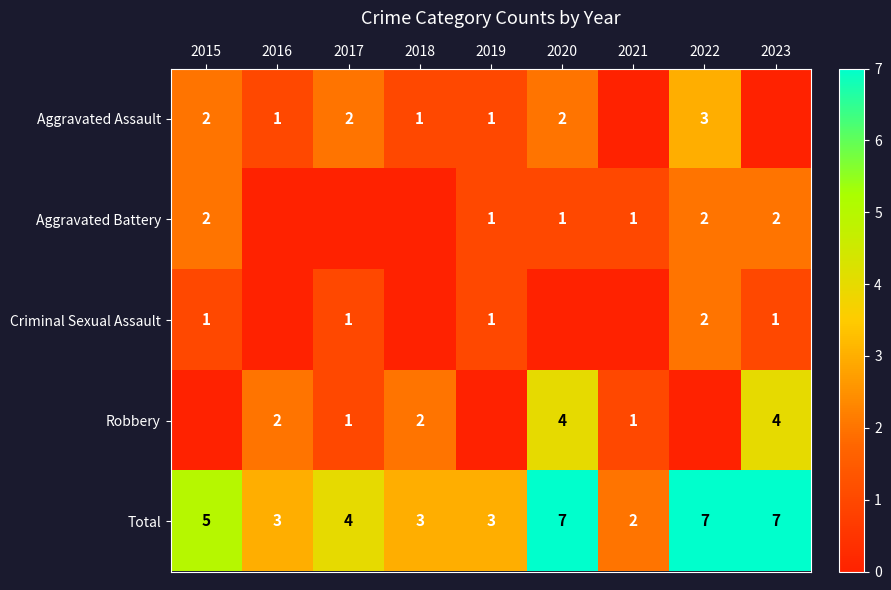

The Total series shows 10 at 2020. True or false?

False